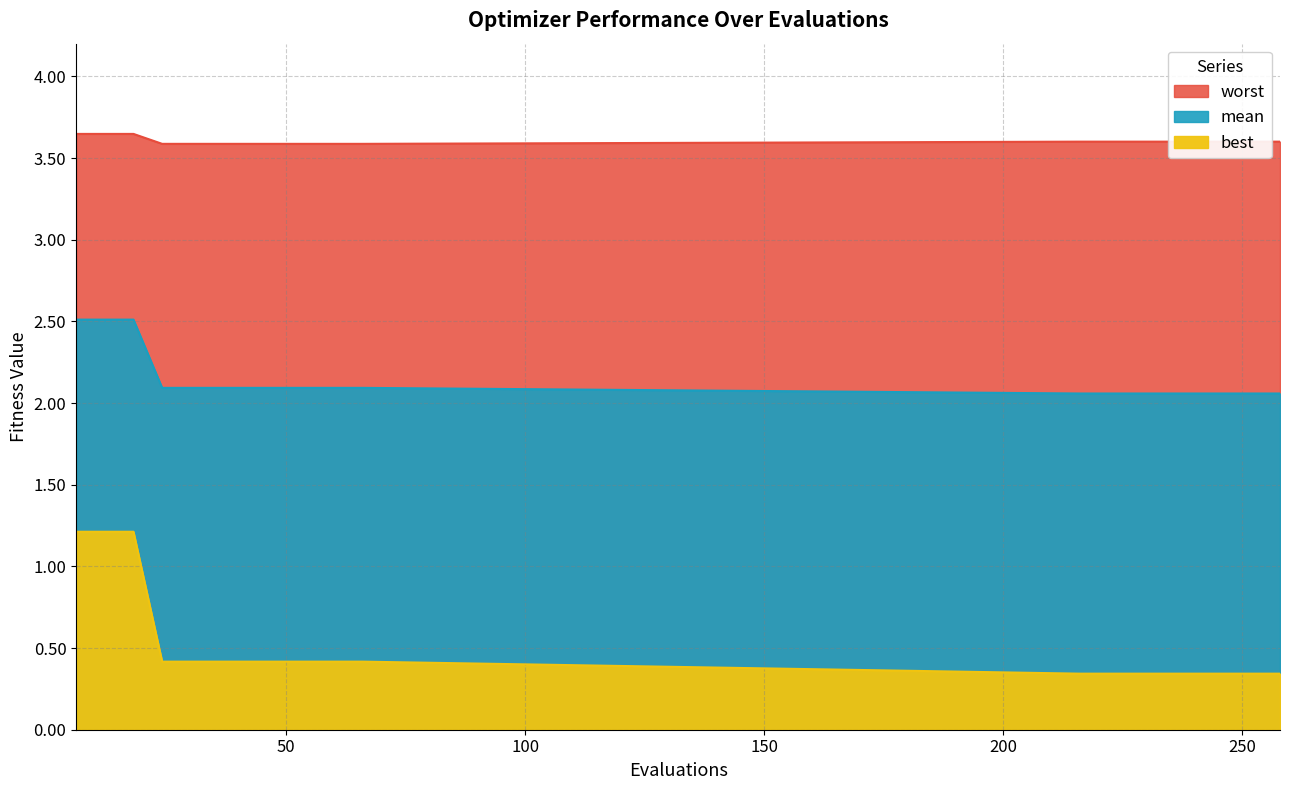

True or false: best and mean cross at least once.

False